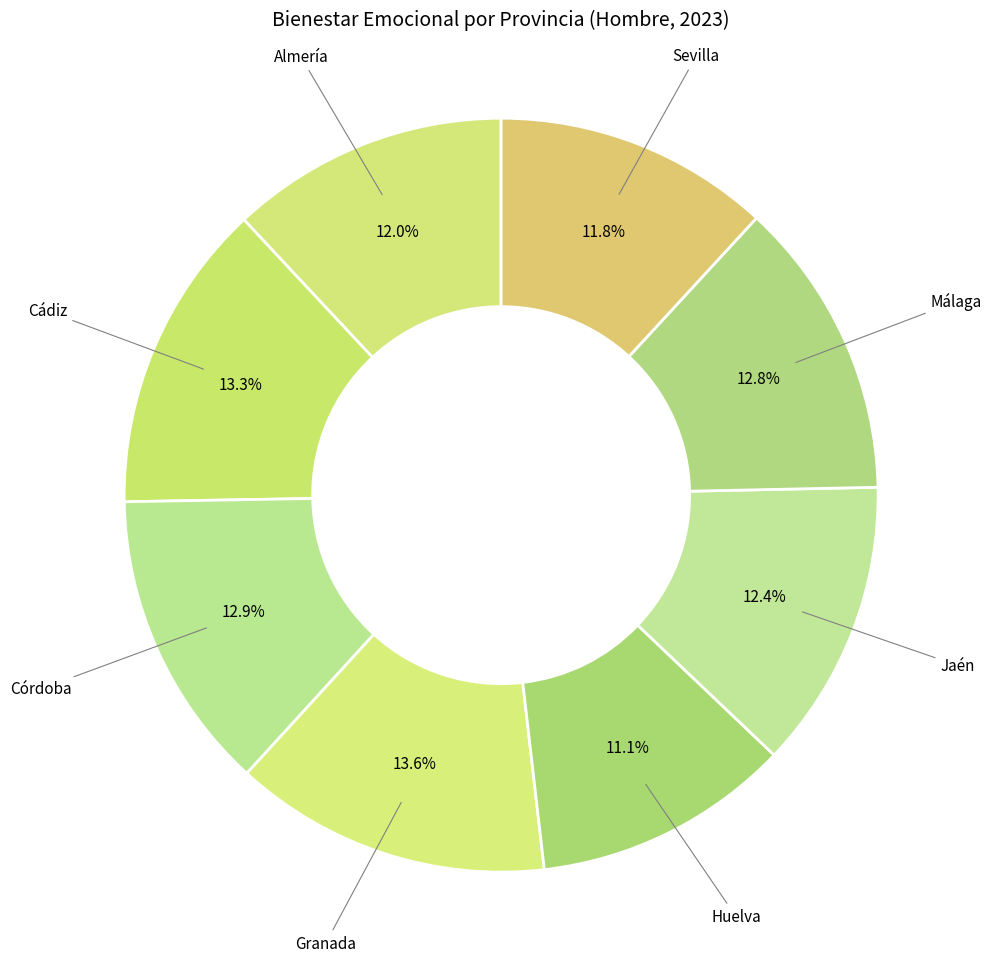

How many slices are in this pie chart?

8